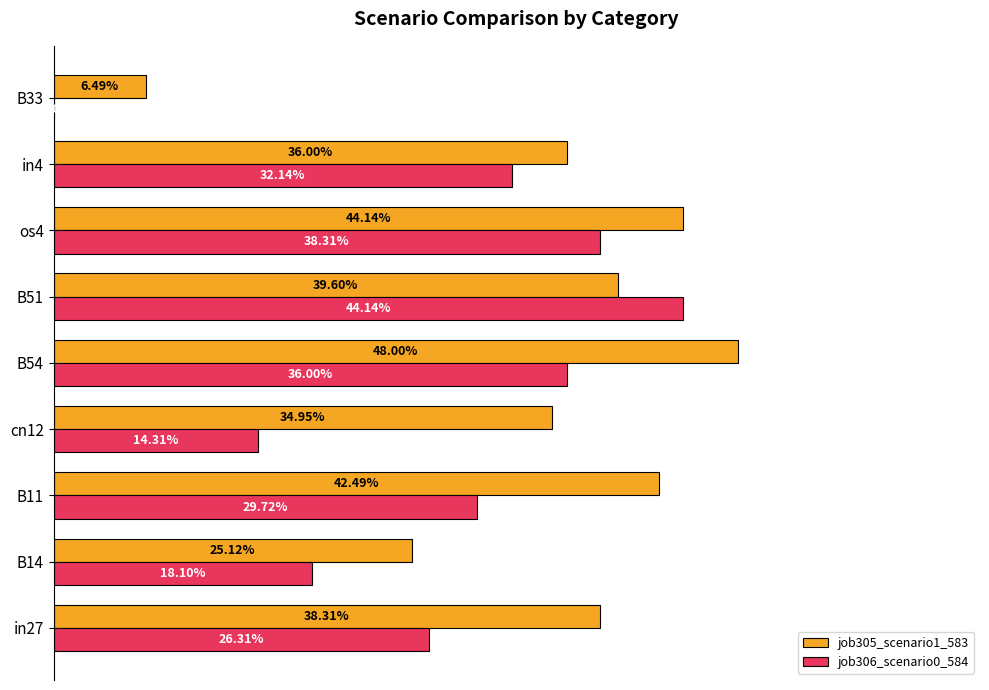

What are all the series names shown in the legend?

job305_scenario1_583, job306_scenario0_584